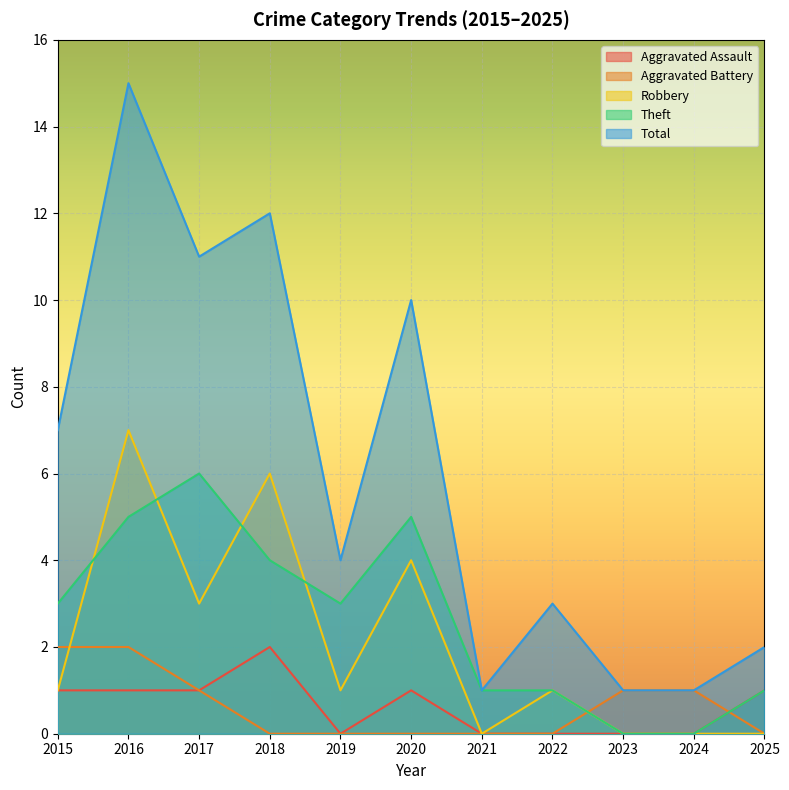

True or false: Total and Aggravated Battery intersect in this chart.

False